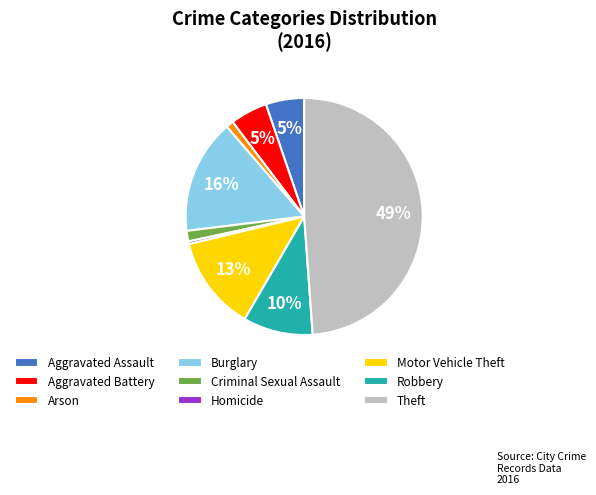

Is Theft the majority of the pie?

No